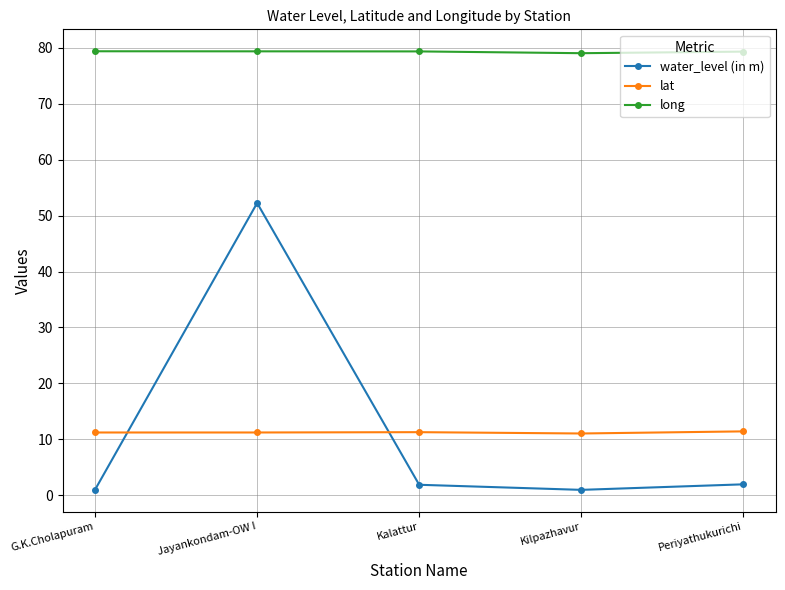

True or false: long and water_level (in m) intersect in this chart.

False